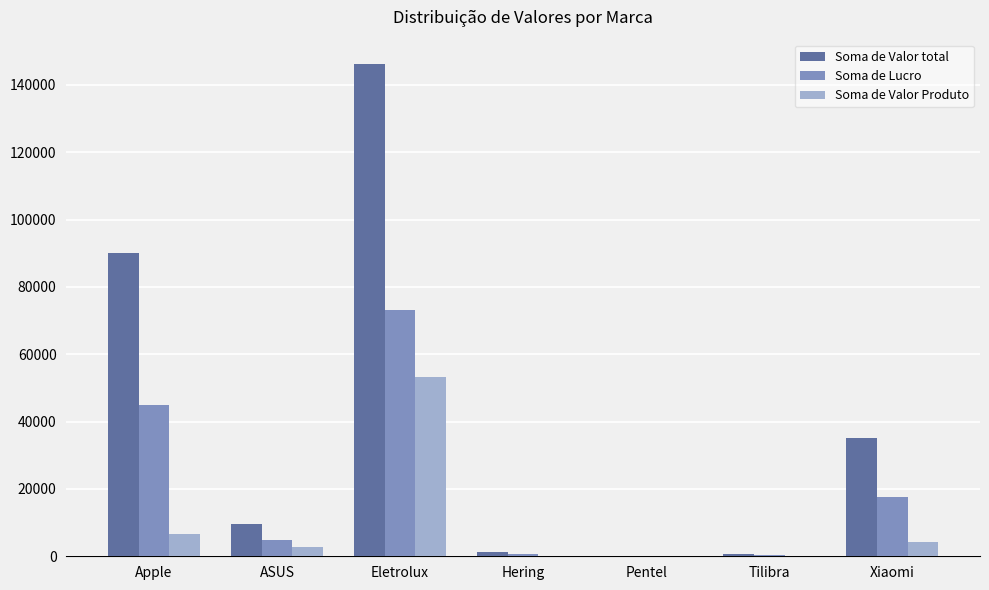

True or false: Soma de Valor total has a value of 63382.7 at Xiaomi.

False